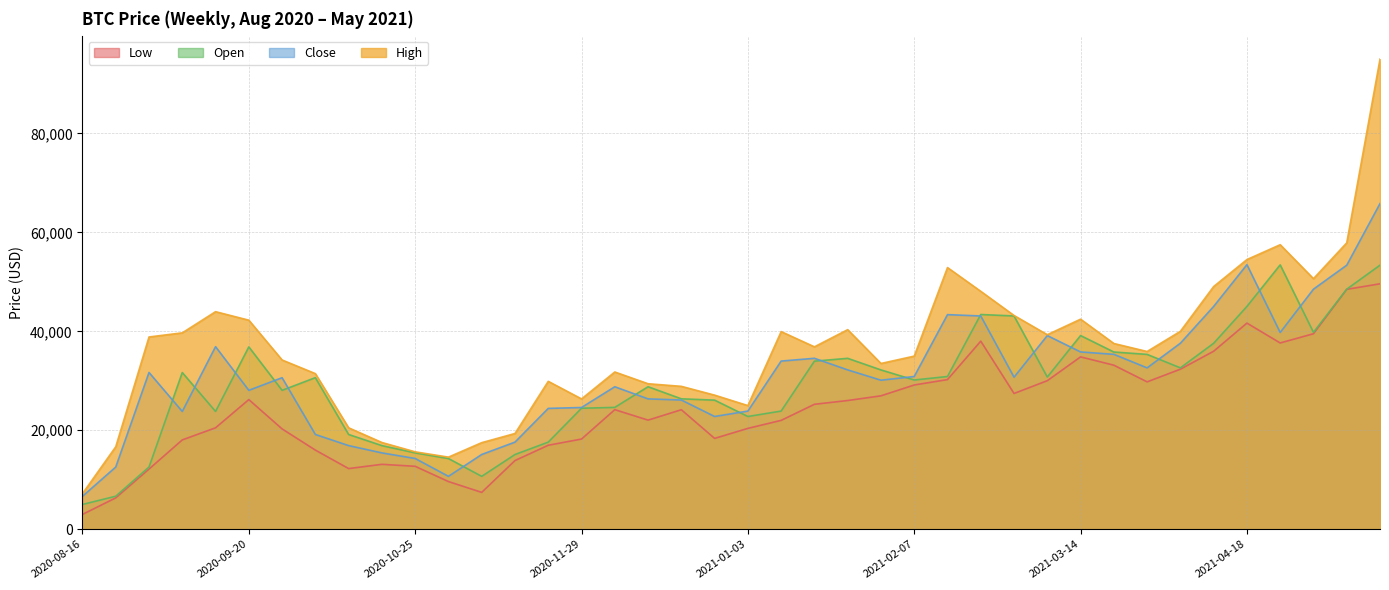

True or false: Low and Close cross at least once.

False